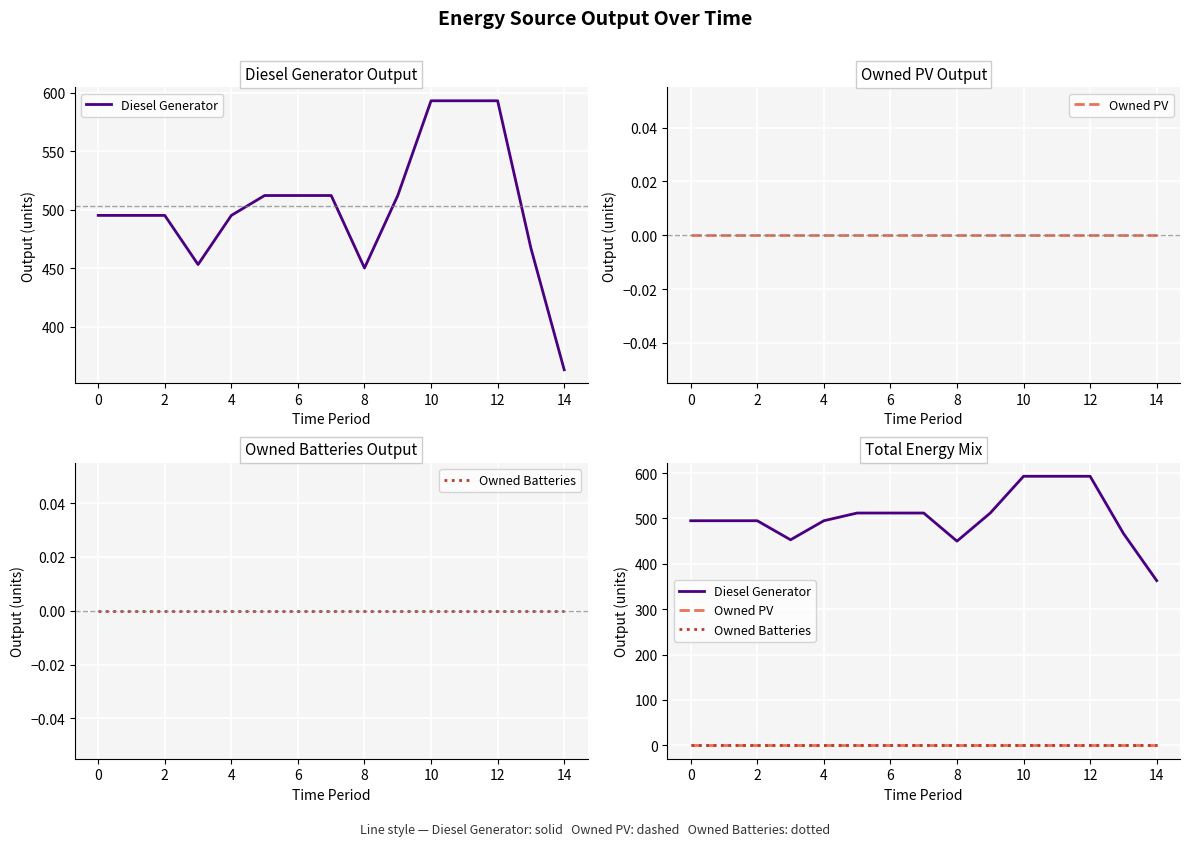

What are all the series names shown in the legend?

Diesel Generator, Owned PV, Owned Batteries